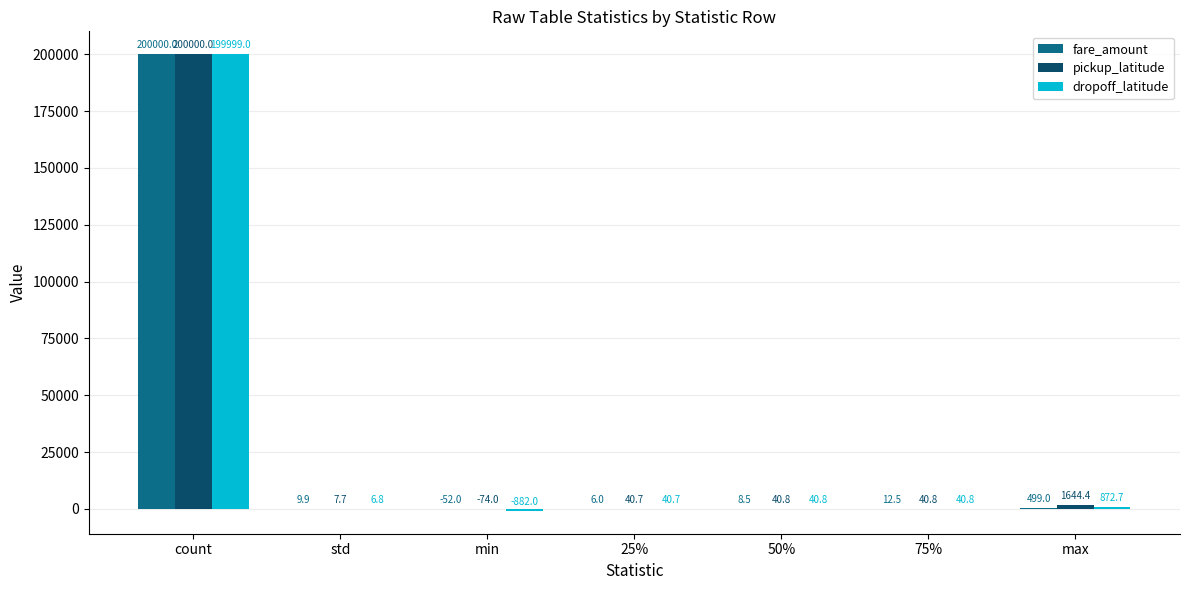

Where does the pickup_latitude series first go above 40?

count